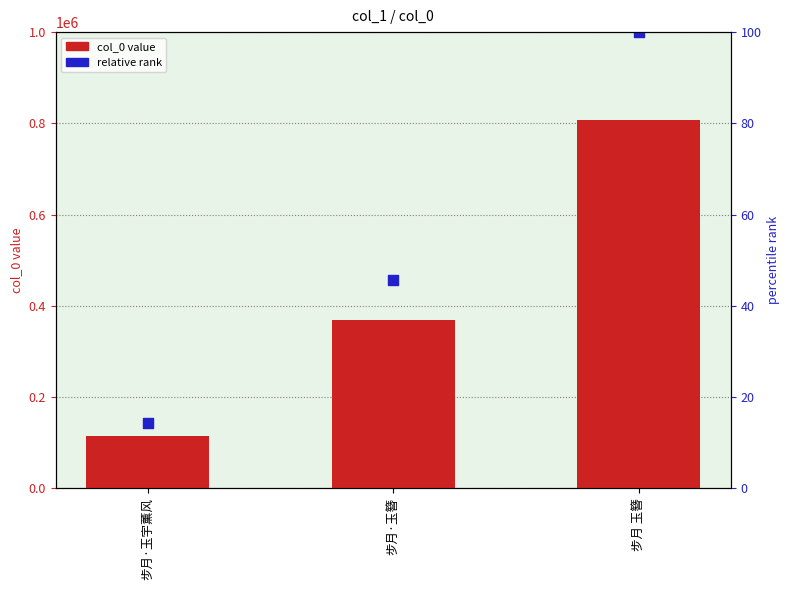

Which series has the widest spread of Y values?

relative rank